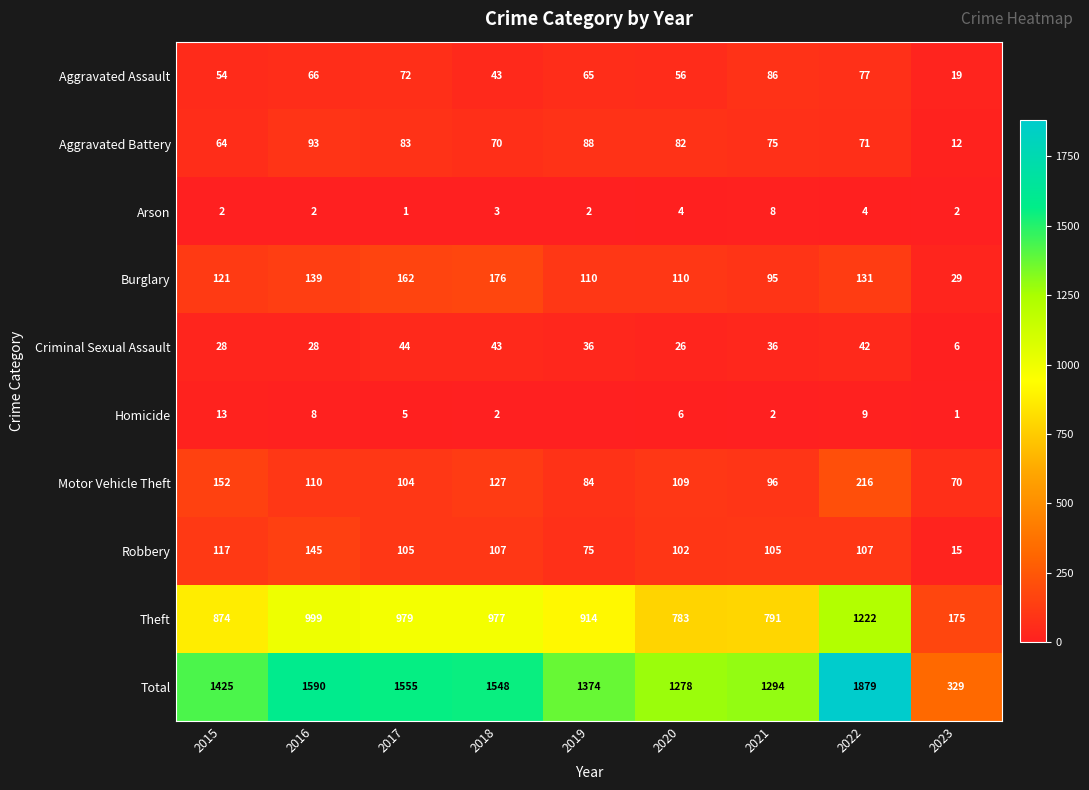

What is the difference between the second highest and minimum values in the Burglary series?

133